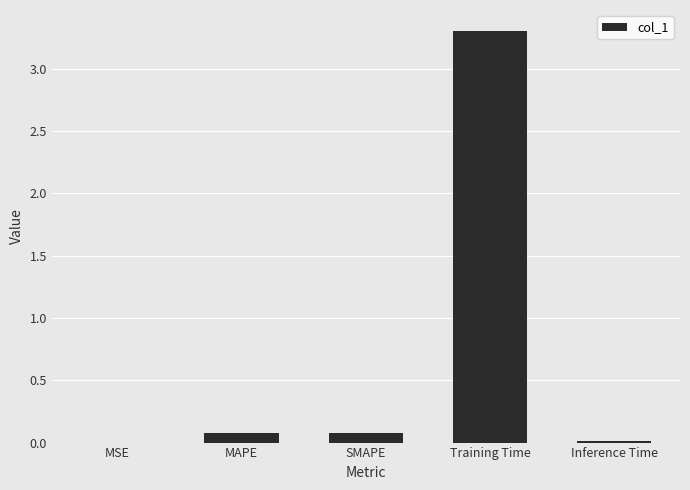

The value at Training Time is 3.3. True or false?

True